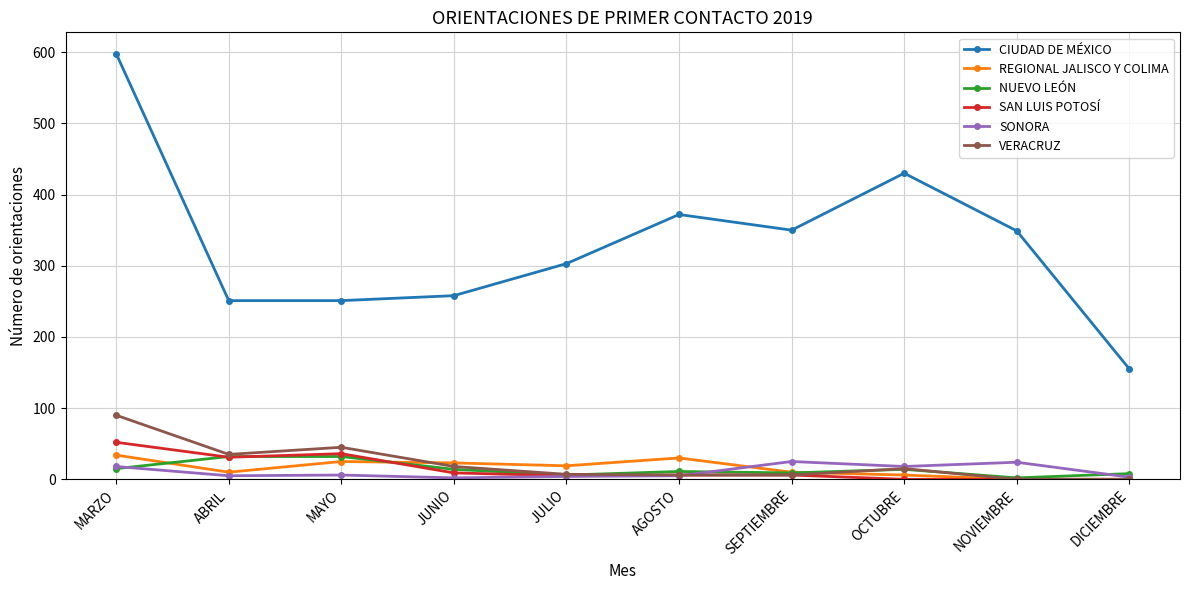

How many values in the SAN LUIS POTOSÍ series are below 6?

4